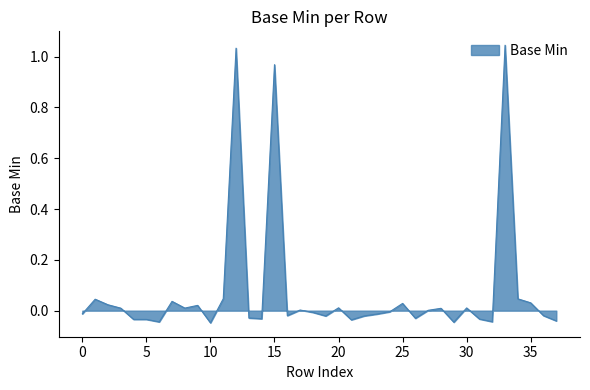

How many lines are shown in the chart?

1